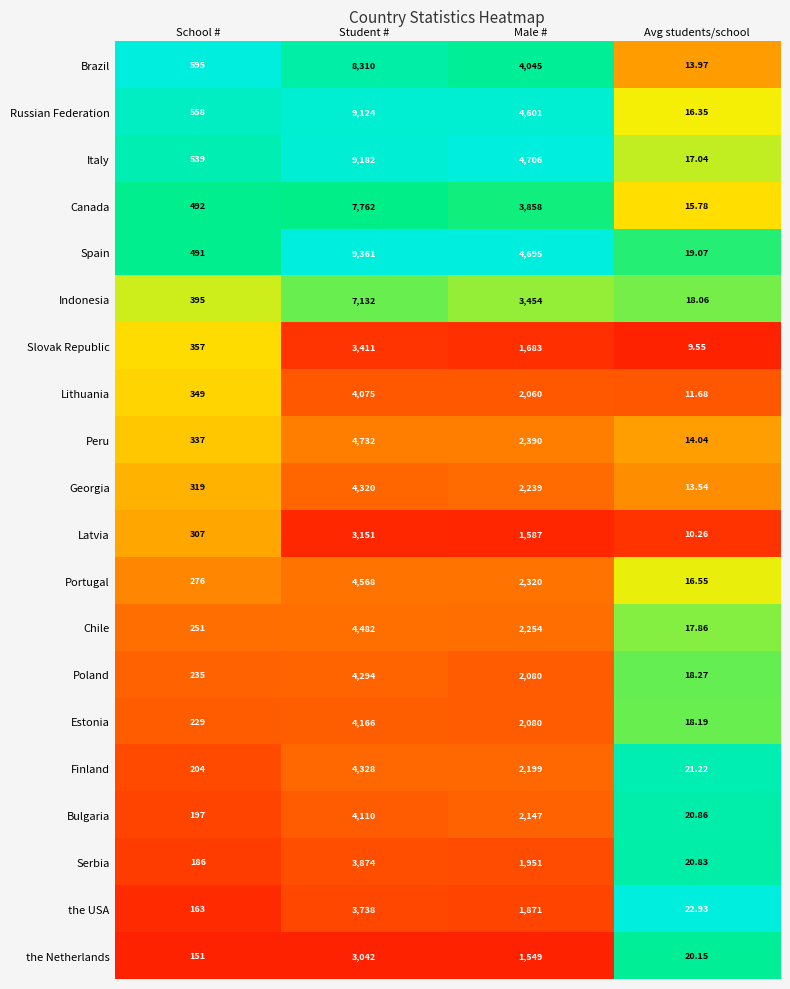

Which series changed the most between Student # and Male #?

Spain